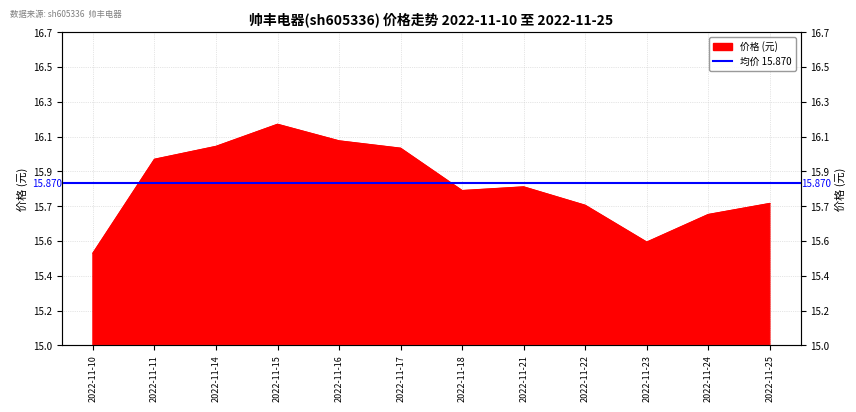

True or false: the data has more than 2 interior local peaks.

False